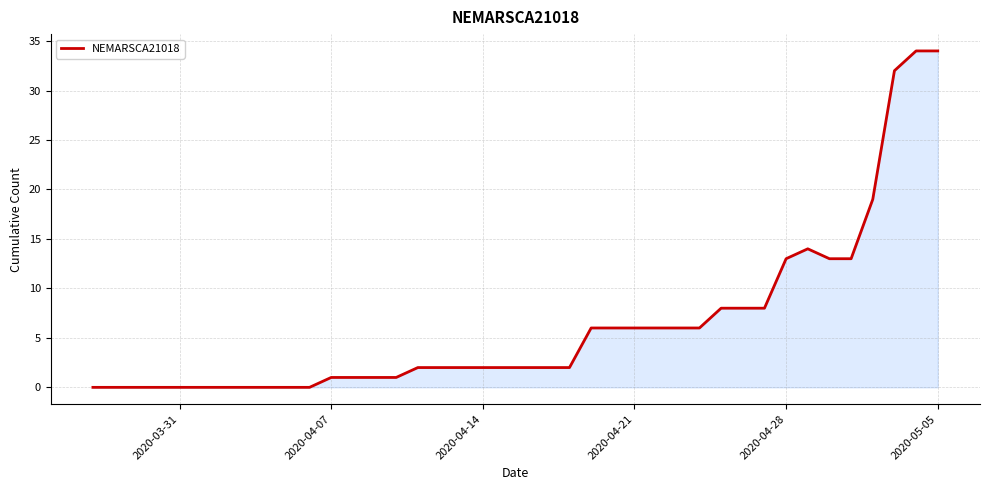

How many lines are shown in the chart?

1